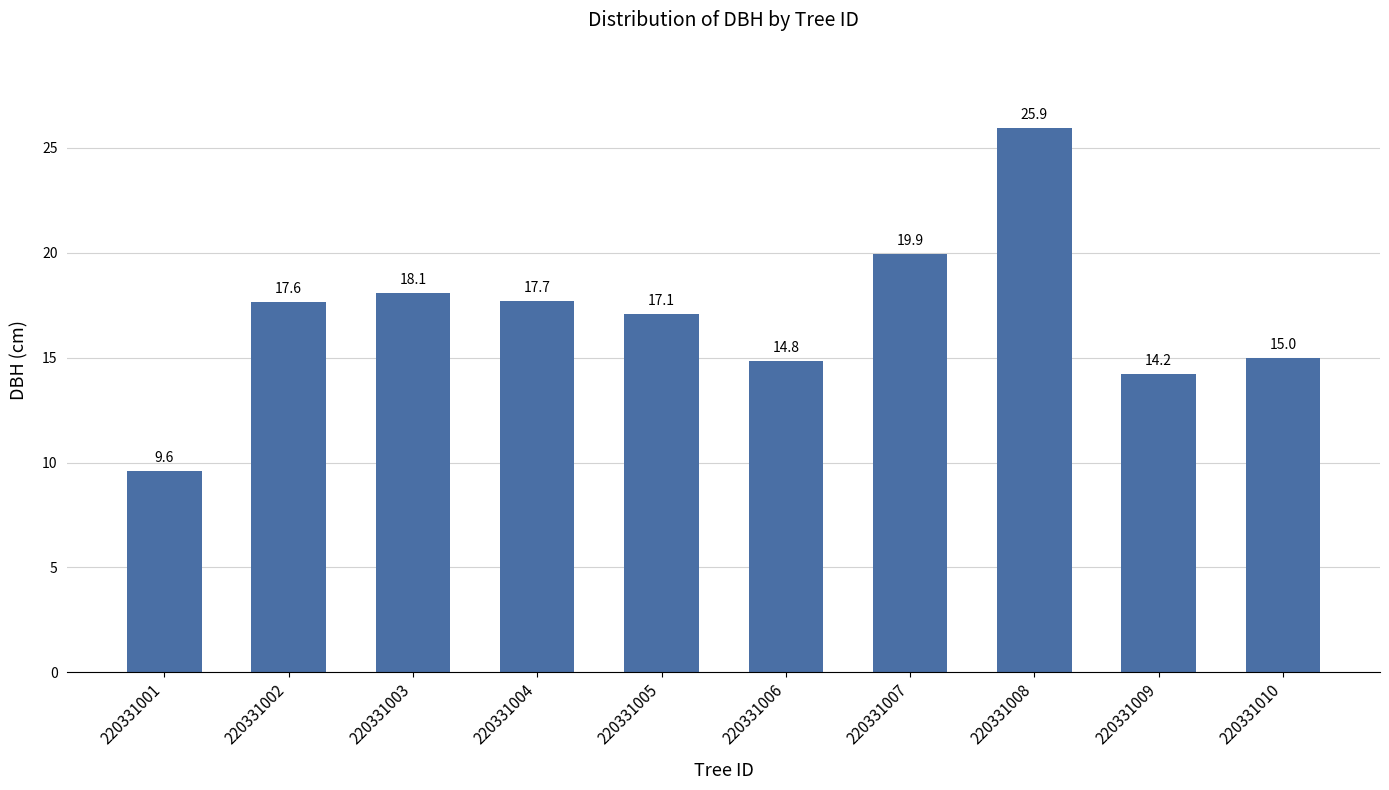

At which label does the data first exceed 17?

220331002